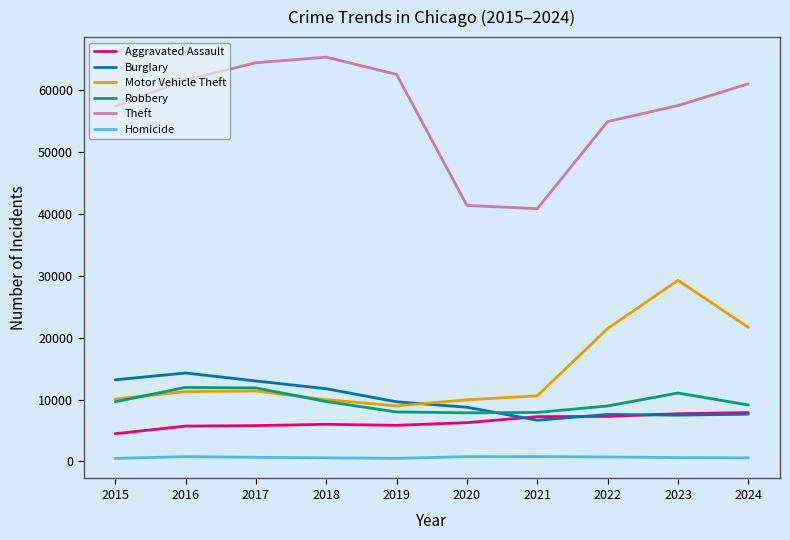

What is the approximate value of Theft at 2022?

54891